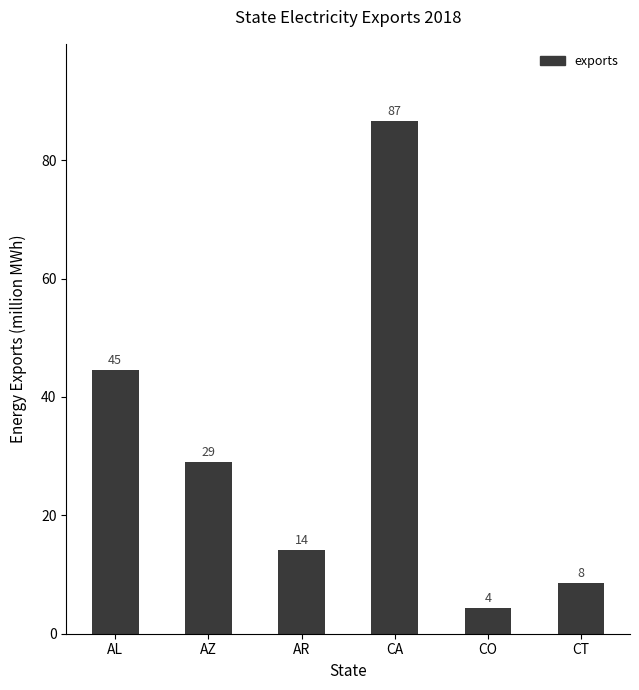

How many bars are there in total?

6